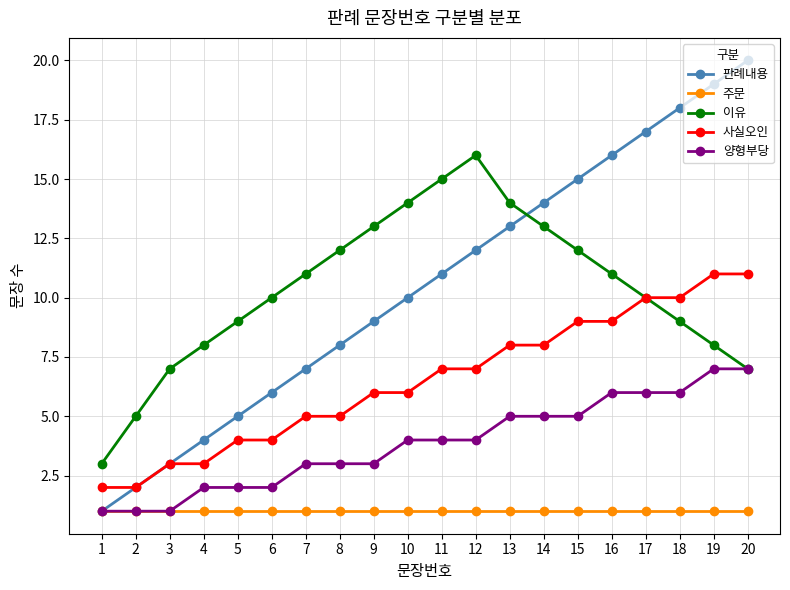

Between 4 and 14, which series saw the biggest shift?

판례내용